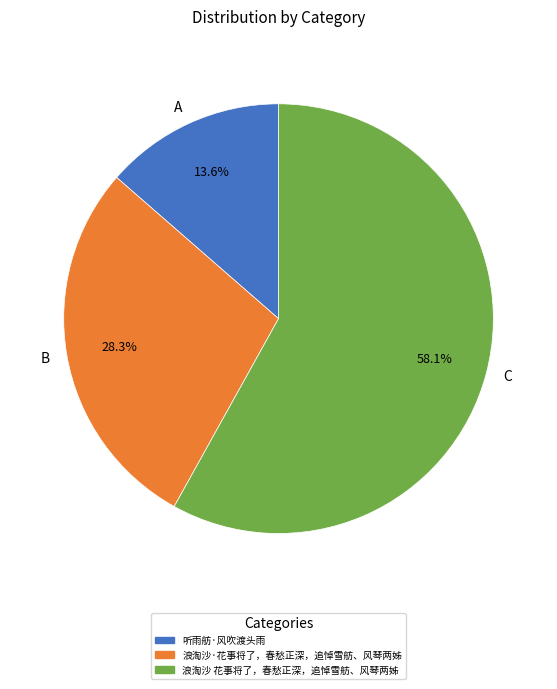

Rank the categories by value from lowest to highest.

A, B, C